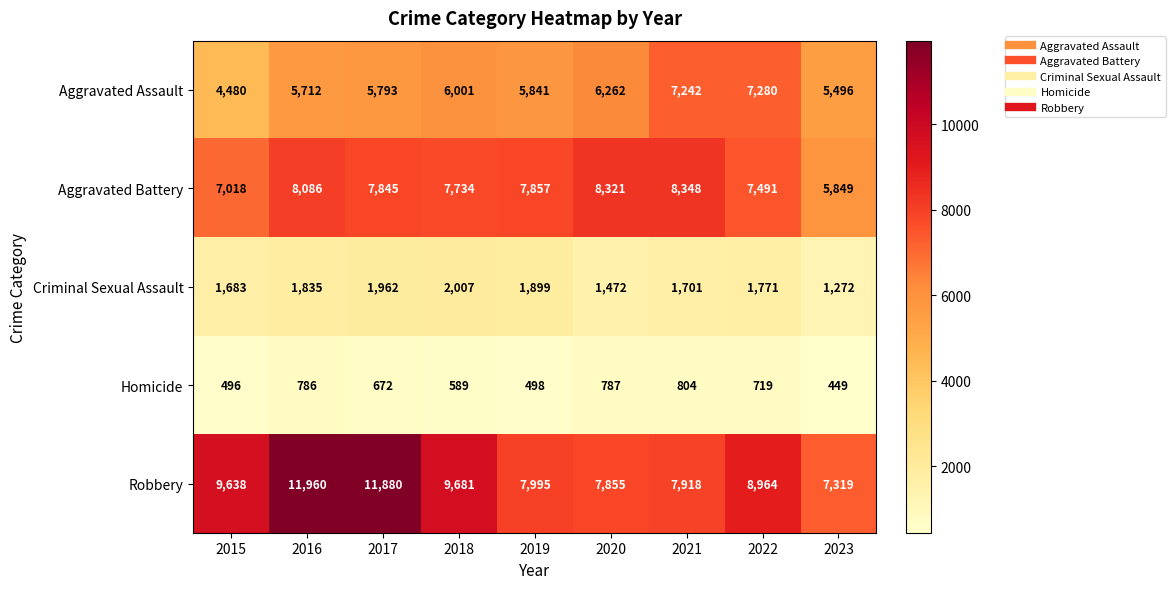

What is the difference between the highest and lowest values at 2021?

7544